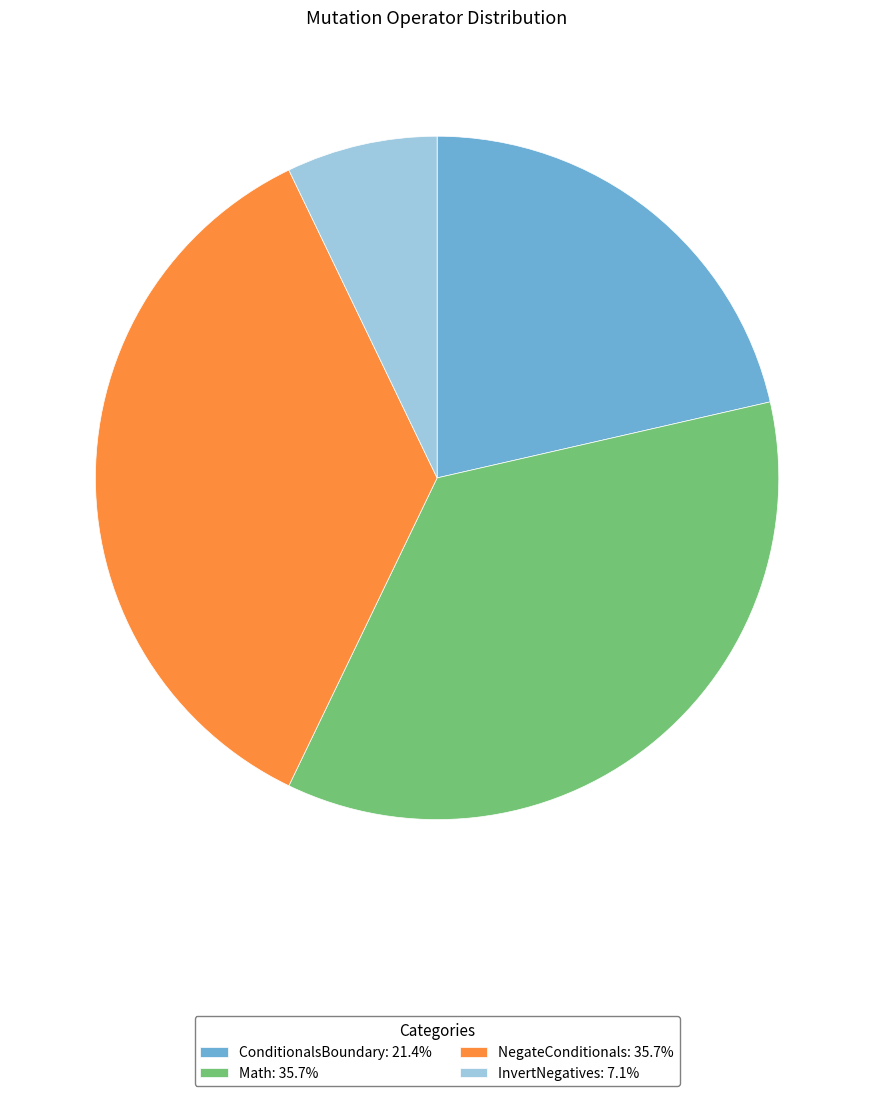

Is there a majority slice in this chart?

No